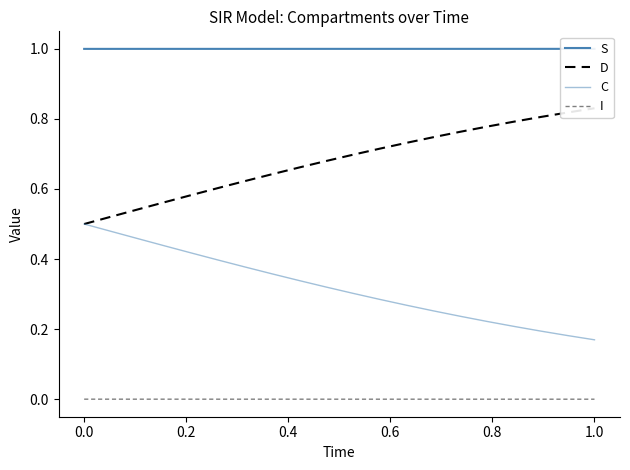

Which has a higher value, 1.0 or 19?

19